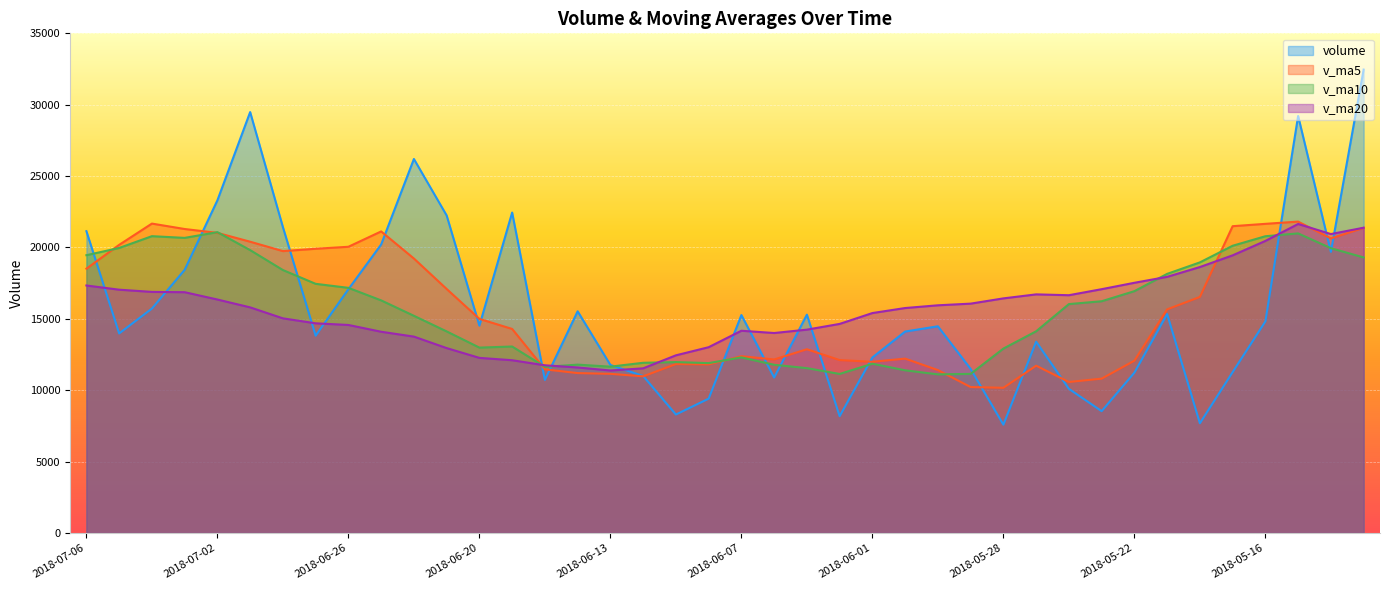

What is the label of the 26th point from the right?

2018-06-15